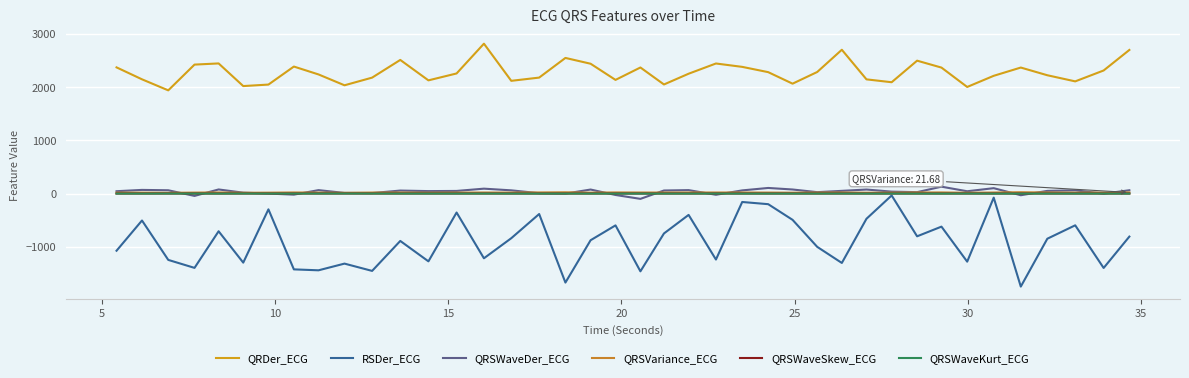

Does the chart have visible grid lines?

Yes